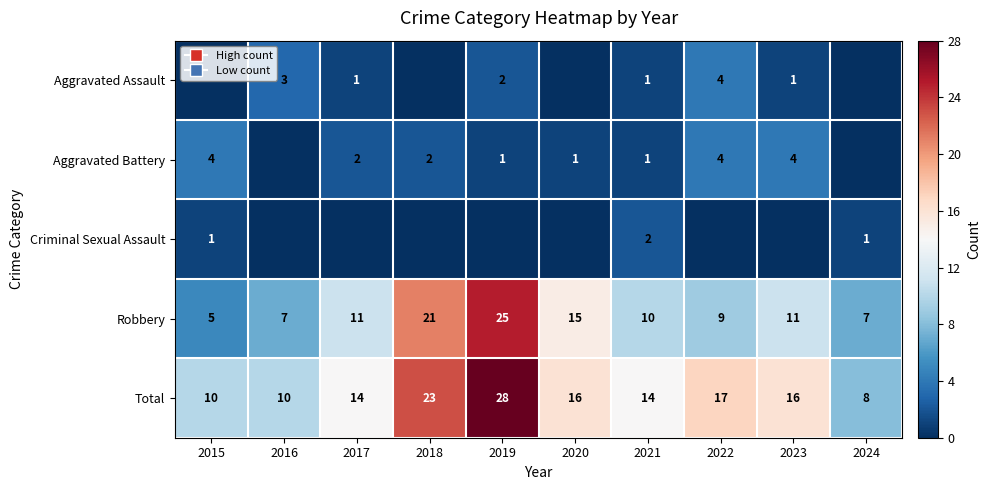

True or false: Total has a value of 10 at 2016.

True